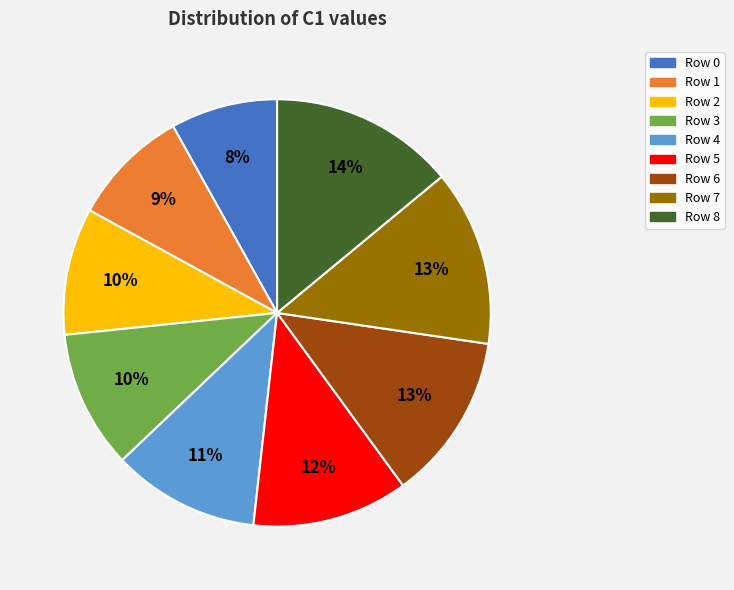

To the nearest percent, what is the difference between the largest and smallest slice percentages?

6%